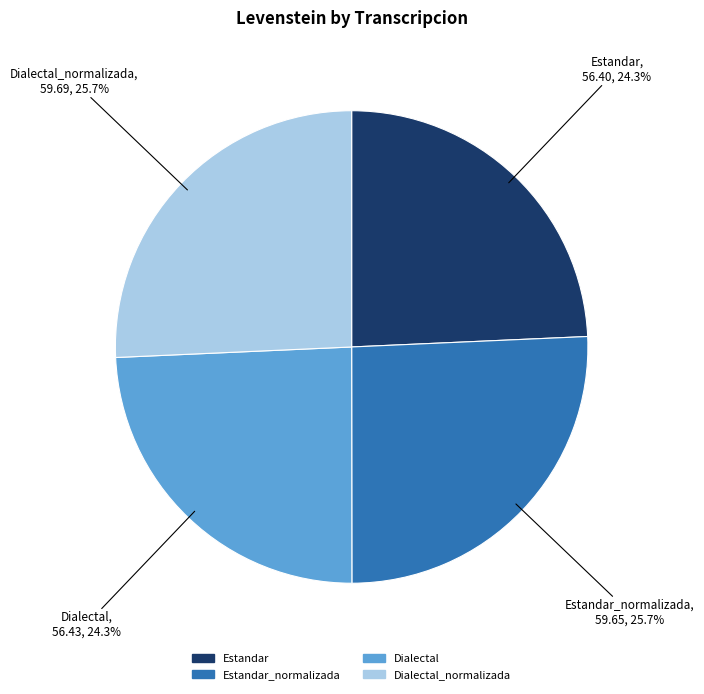

What percentage is NOT represented by Dialectal?

75.7%